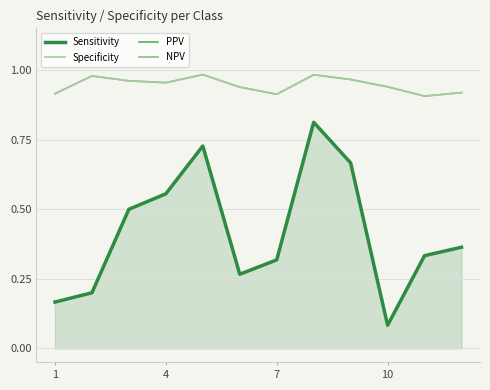

Between 1 and 7, which series saw the biggest shift?

Sensitivity